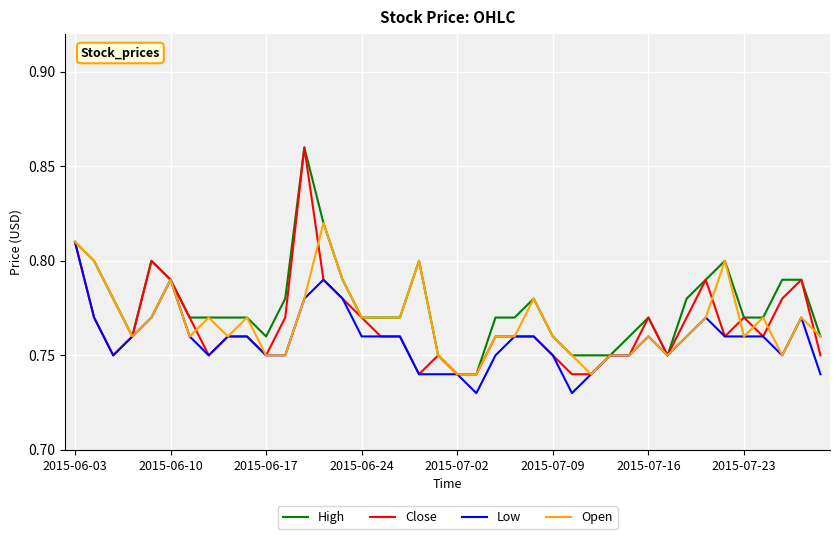

Is this an area chart (filled region under the line)?

No